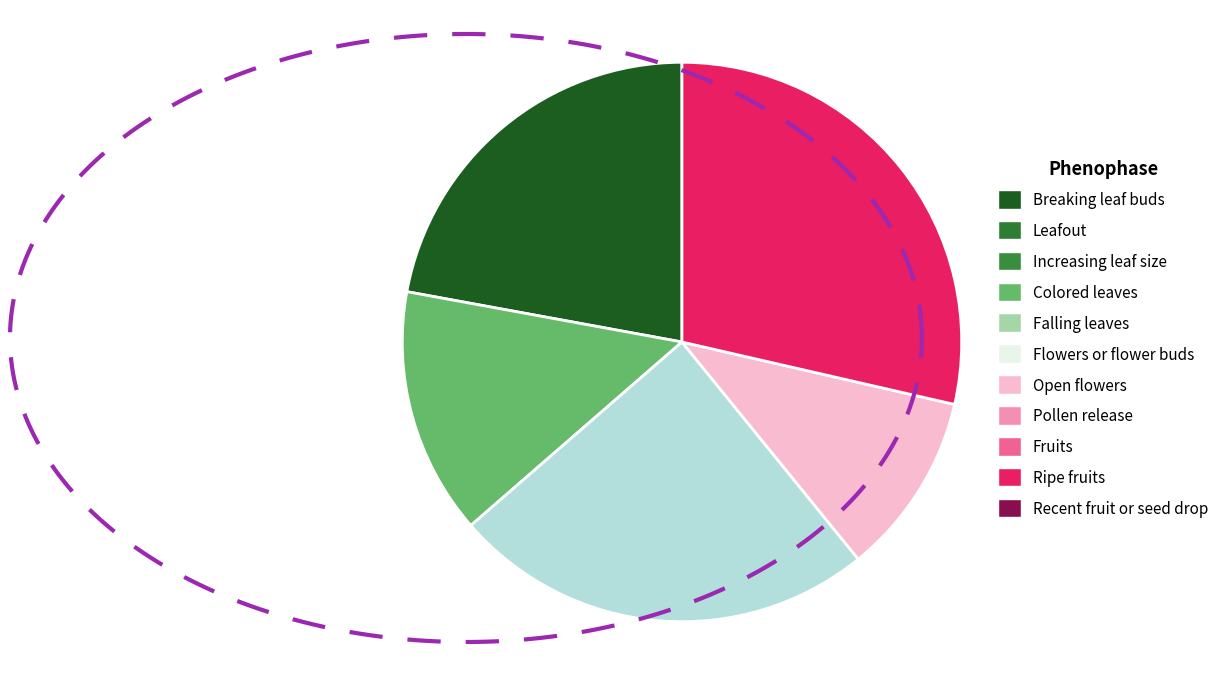

Does any single category account for the majority?

No